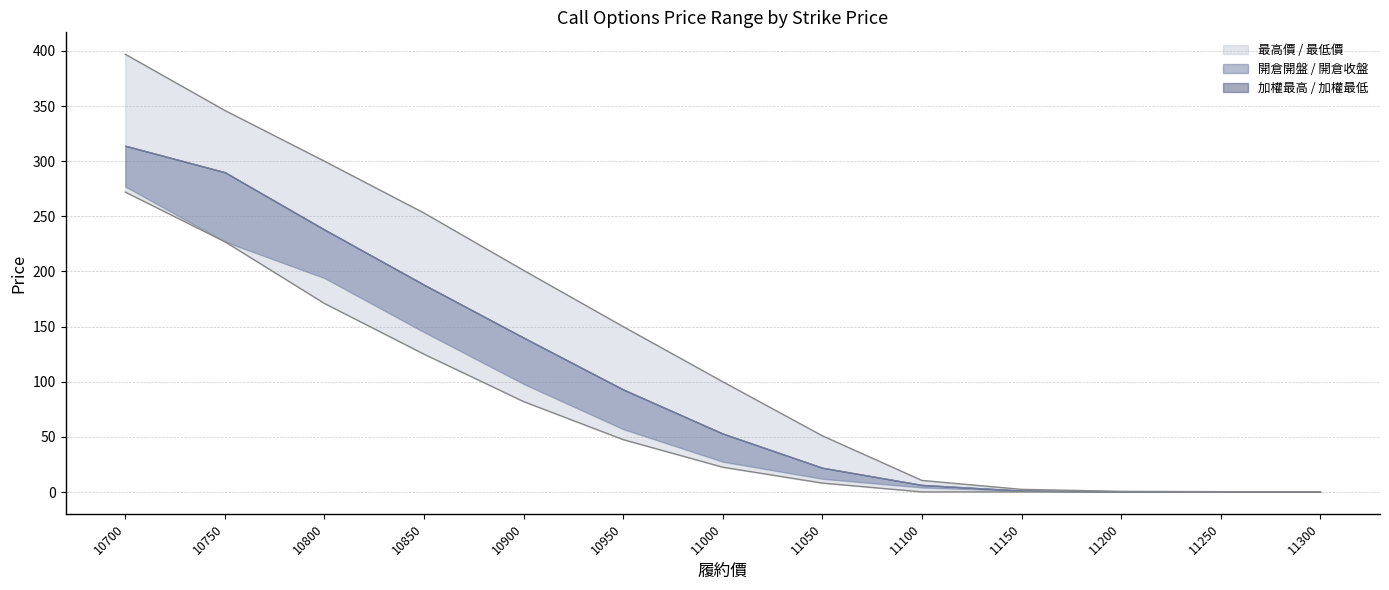

Rank the series at 11100 from highest to lowest value.

最高價_call, 開倉收盤_call, 加權最高_call, 加權最低_call, 開倉開盤_call, 最低價_call